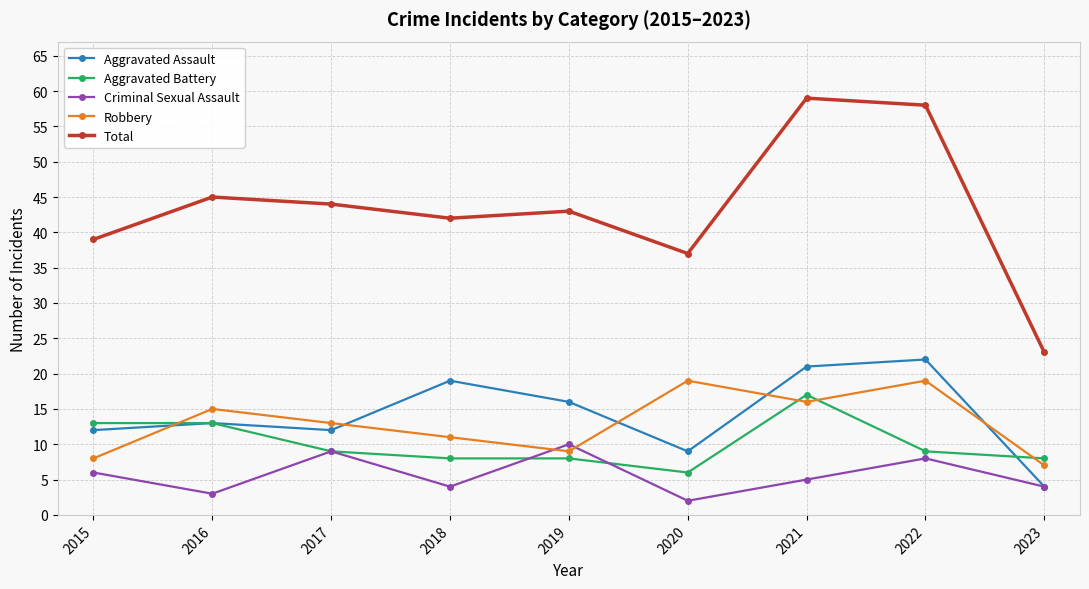

Reading left to right, what are all the values shown in this chart?

Aggravated Assault: 12	13	12	19	16	9	21	22	4
Aggravated Battery: 13	13	9	8	8	6	17	9	8
Criminal Sexual Assault: 6	3	9	4	10	2	5	8	4
Robbery: 8	15	13	11	9	19	16	19	7
Total: 39	45	44	42	43	37	59	58	23